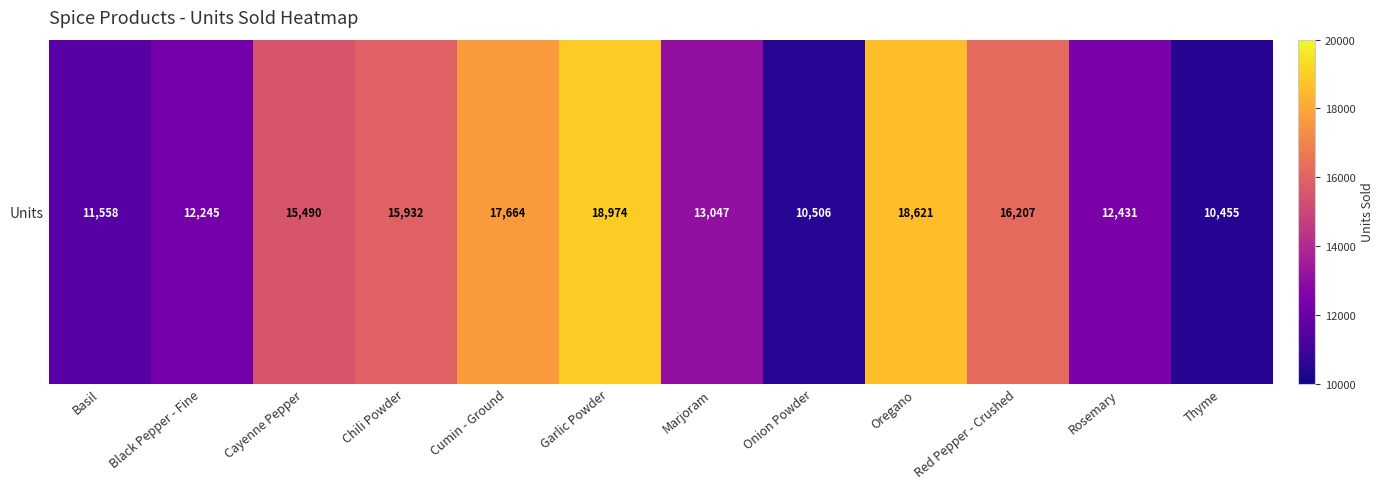

List the labels in order of value, largest first.

Garlic Powder, Oregano, Cumin - Ground, Red Pepper - Crushed, Chili Powder, Cayenne Pepper, Marjoram, Rosemary, Black Pepper - Fine, Basil, Onion Powder, Thyme